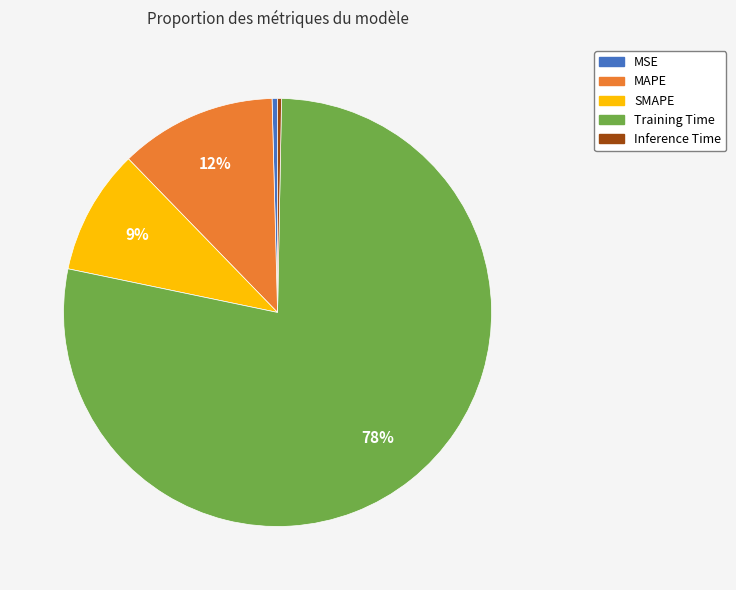

Between Inference Time and SMAPE, which is larger?

SMAPE